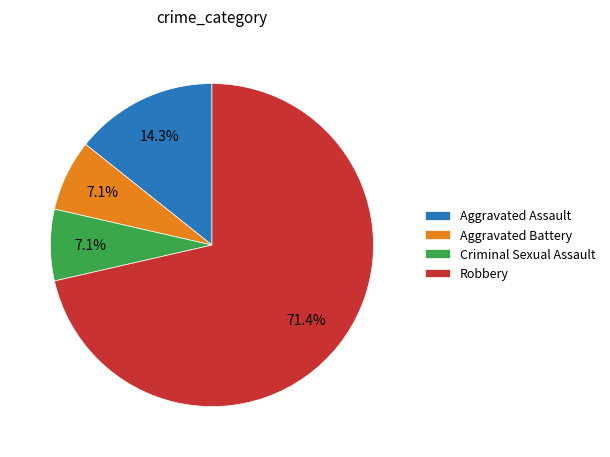

To the nearest percent, what portion does Aggravated Assault represent?

14%